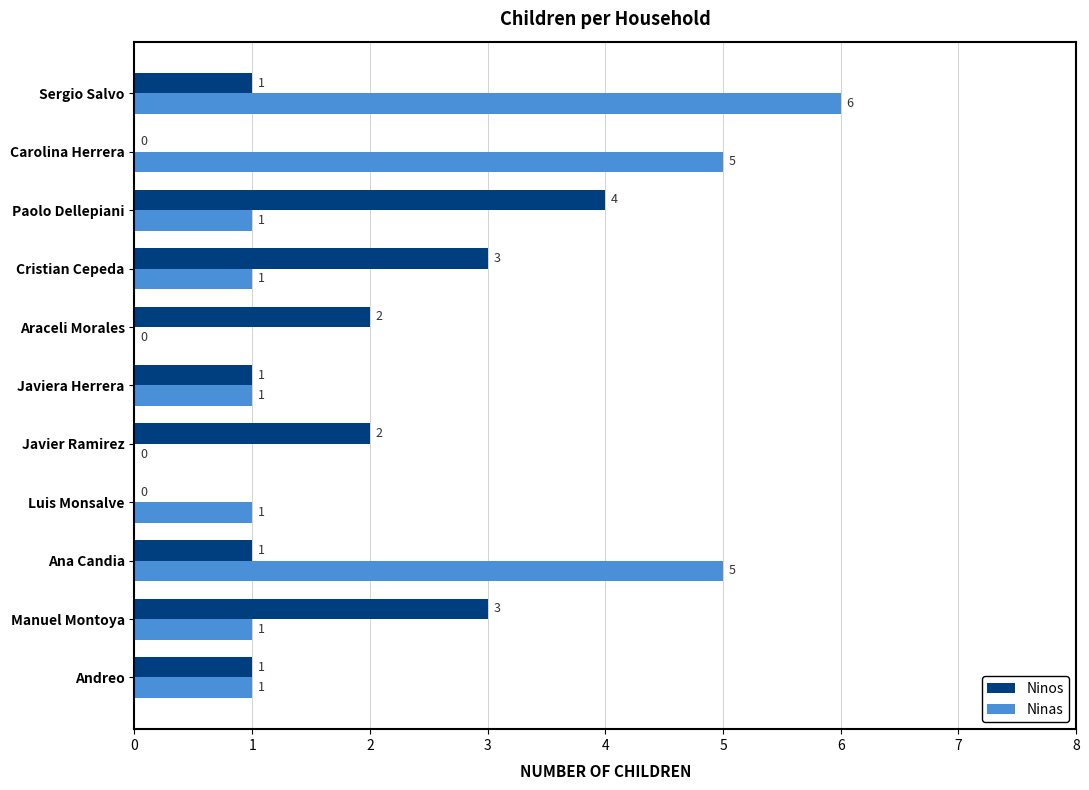

At which category is the sum across all series the highest?

Sergio Salvo